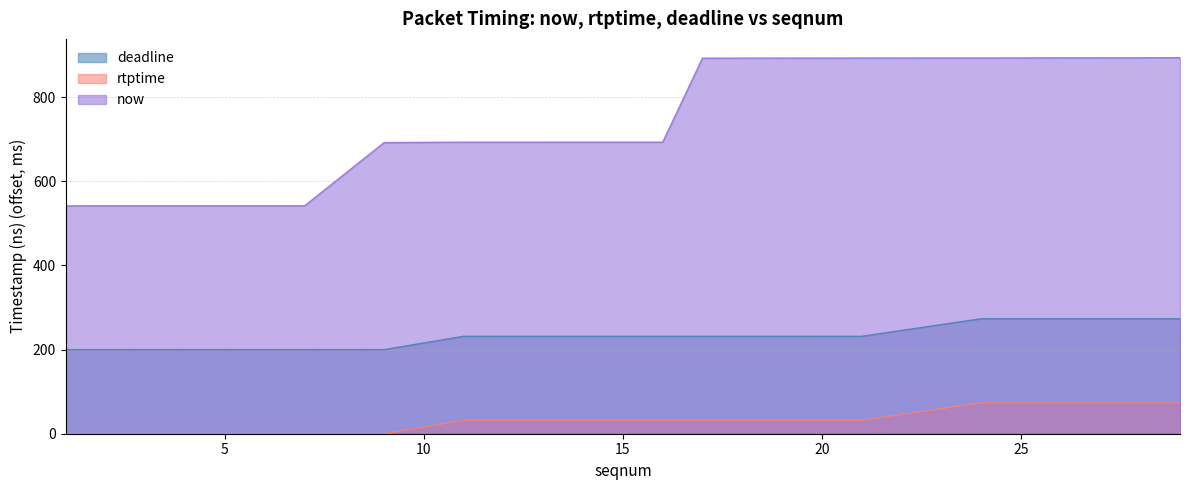

At which category is the sum across all series the highest?

29